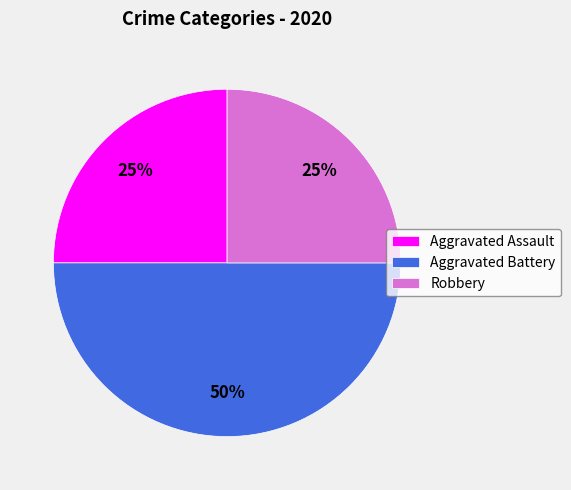

Does Aggravated Assault account for over 50% of the chart?

No